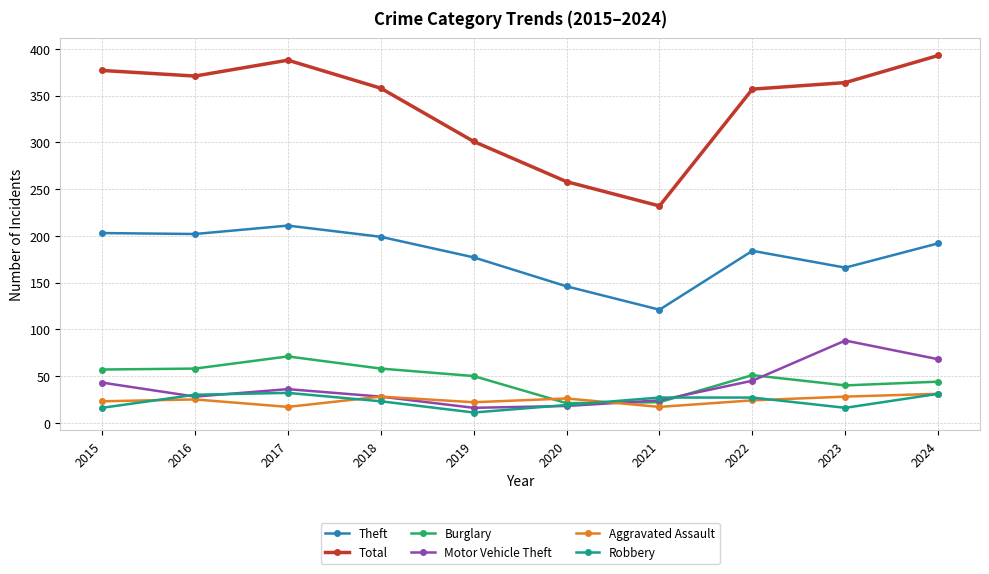

What is the approximate value of Robbery at 2017?

32